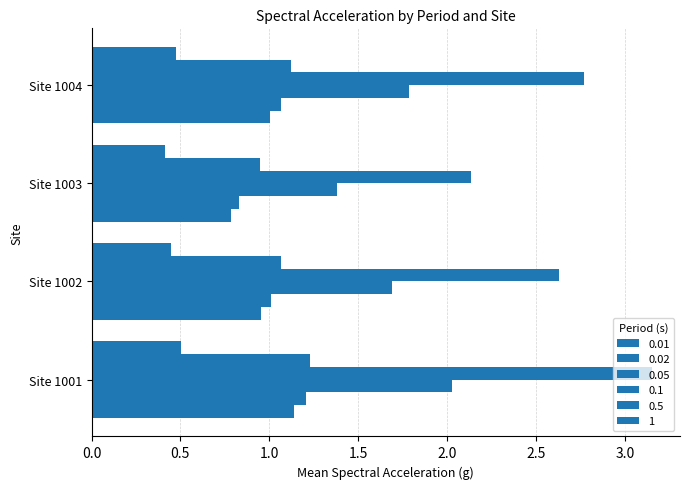

Rank the series by their maximum value, from highest to lowest.

0.1, 0.05, 0.5, 0.02, 0.01, 1